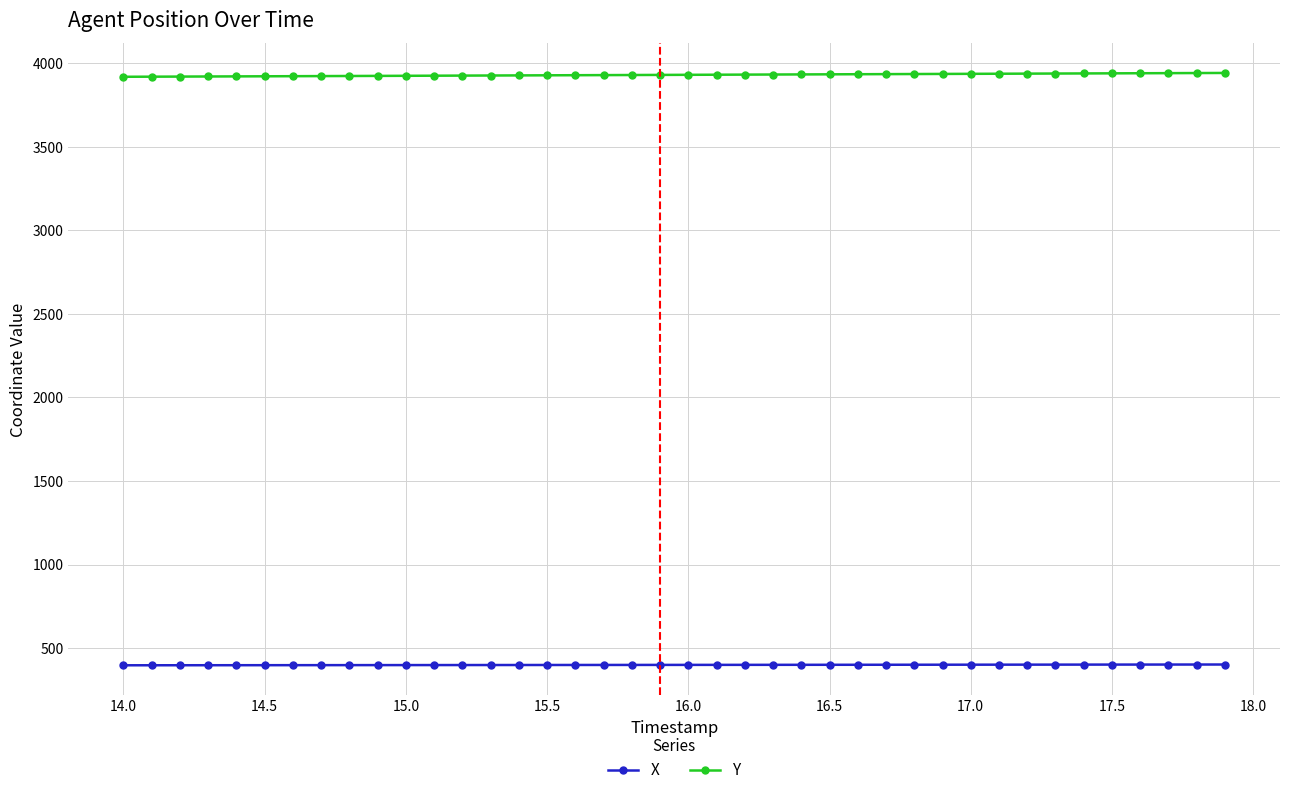

What is the sum of all Y values?

157243.9